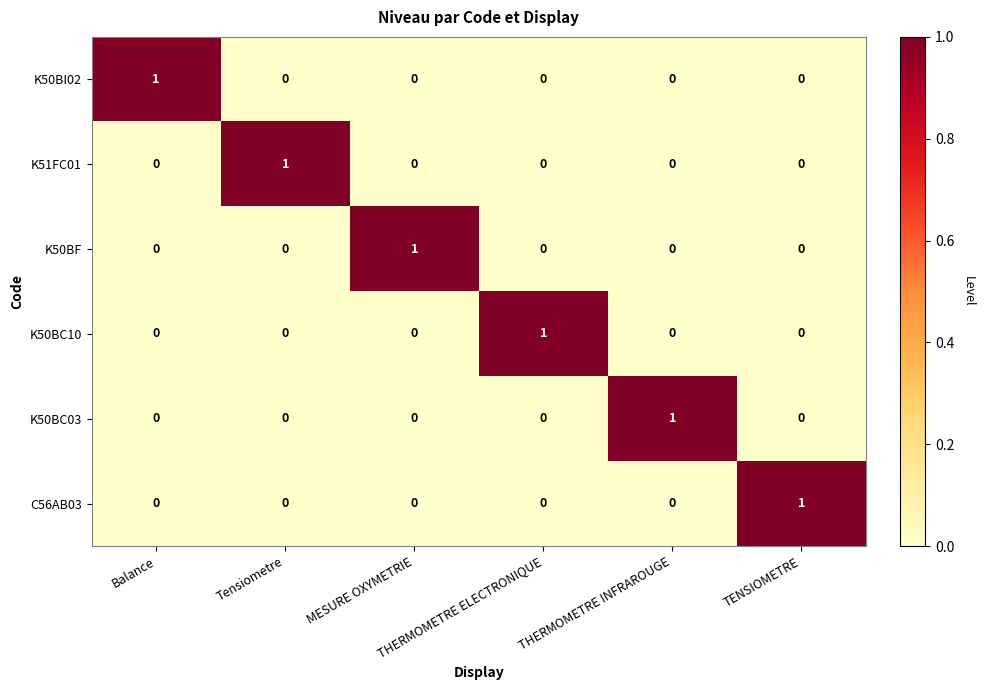

How many K50BC03 values are between 0 and 1?

6